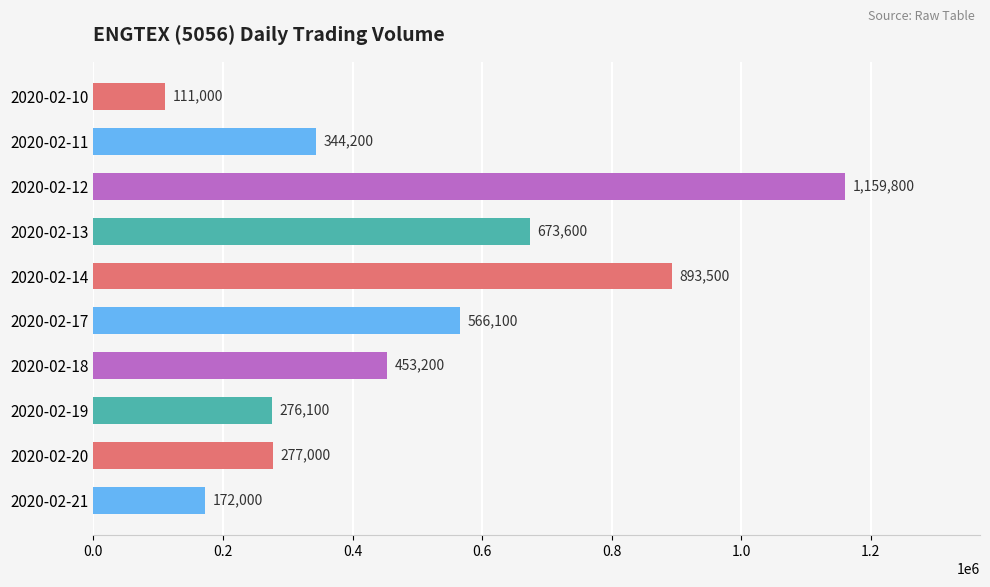

Between 2020-02-18 and 2020-02-17, which is larger?

2020-02-17